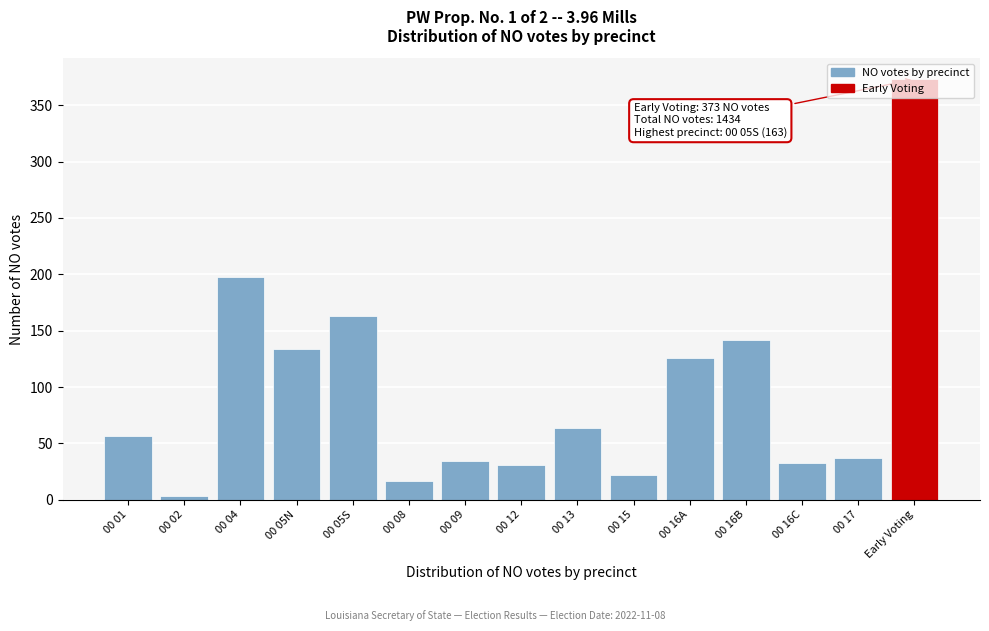

Is it true that the value at 00 16A is 215?

False